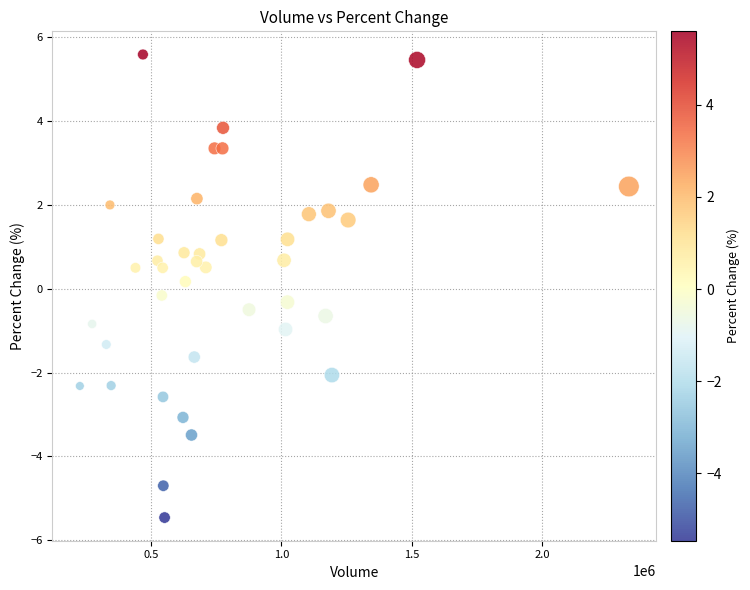

What is the range of X values (max minus min)?

2105289.0